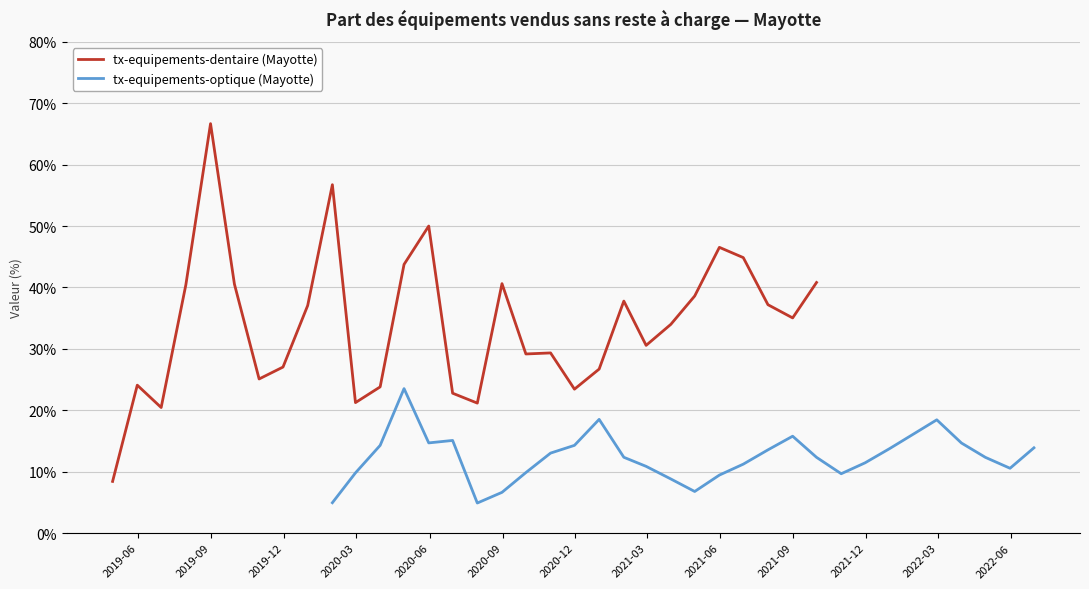

What is the minimum value for tx-equipements-dentaire (Mayotte)?

8.4